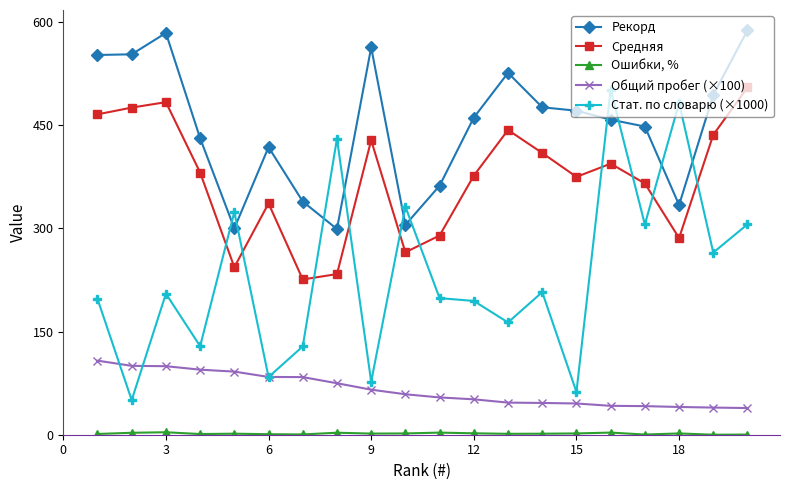

Which series has the largest total across all categories?

Рекорд